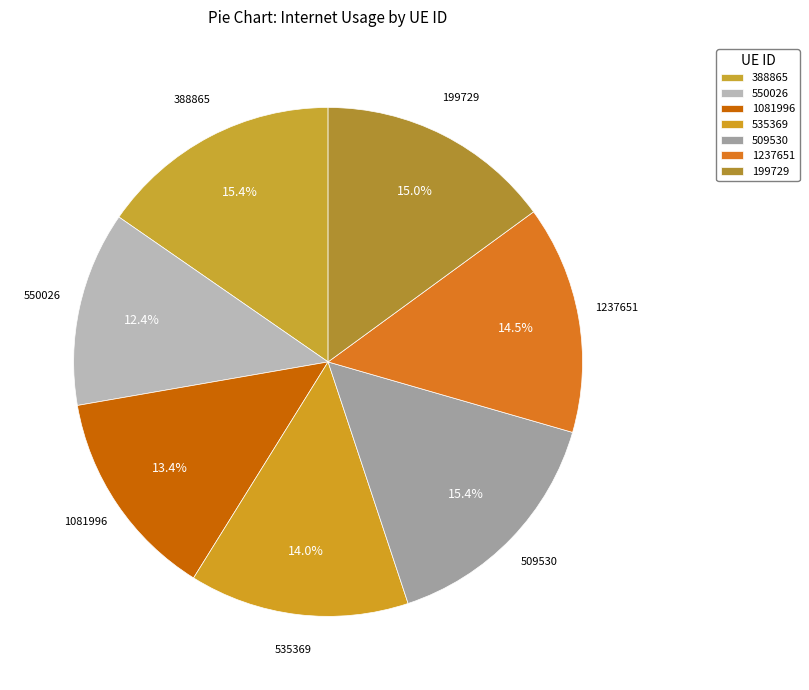

To the nearest percent, what percentage of the pie is 1237651?

15%